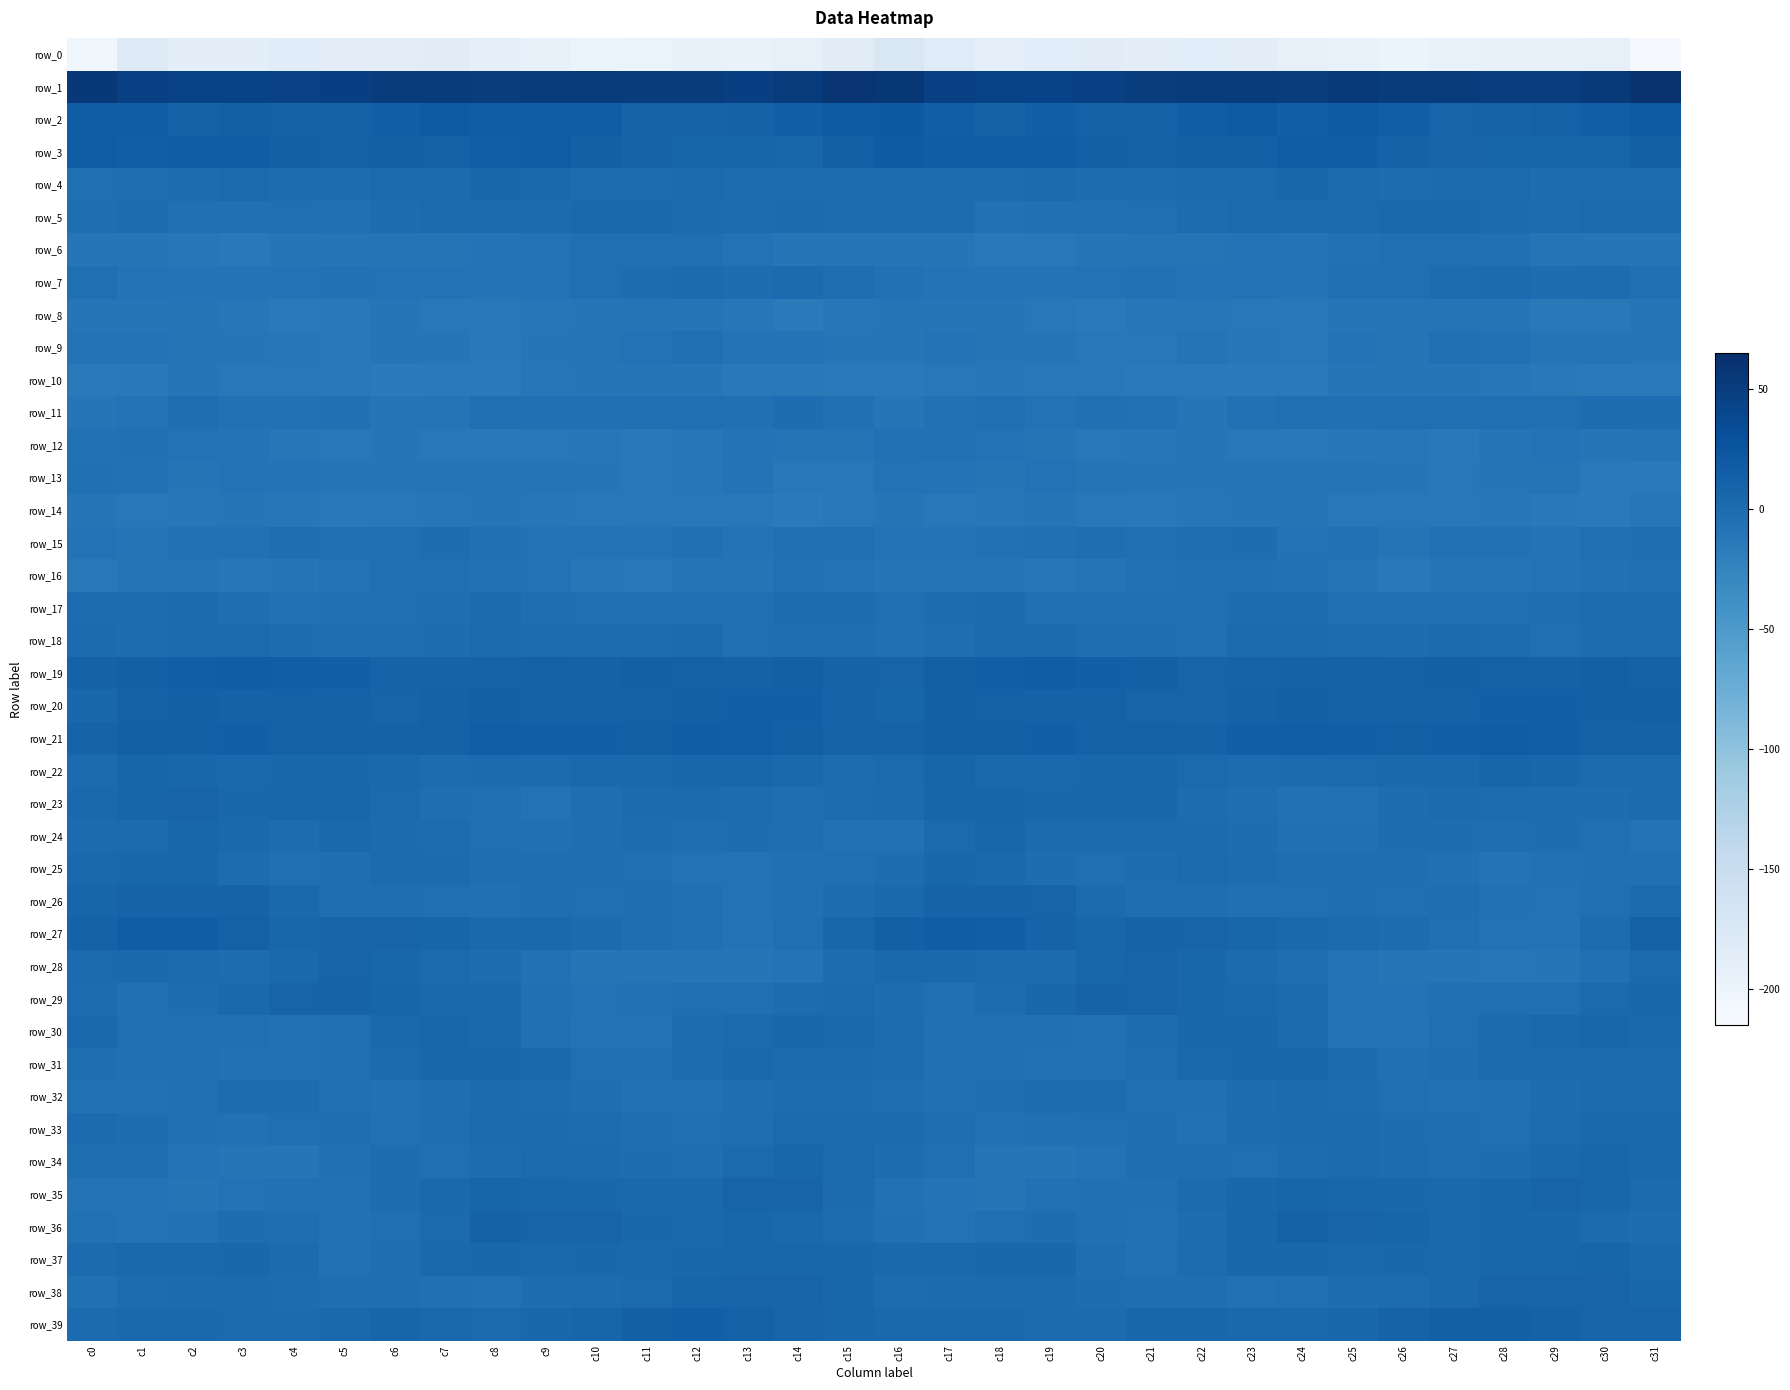

What is the spread (max minus min) of values at c29?

243.9